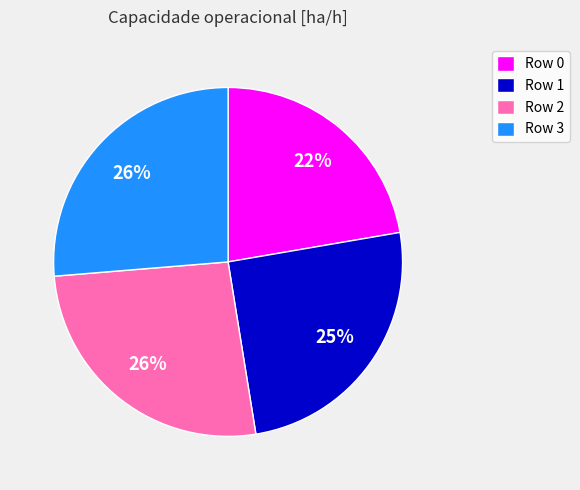

Between Row 0 and Row 1, which is larger?

Row 1